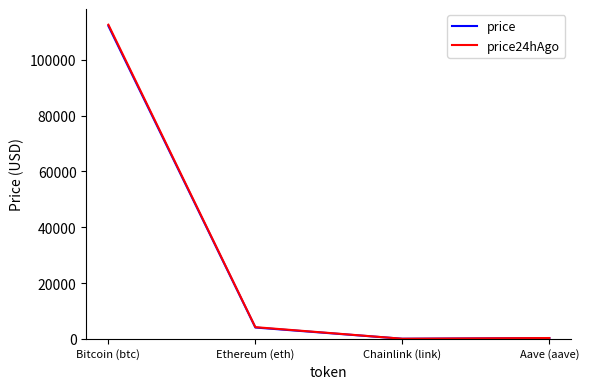

How many lines are shown in the chart?

2